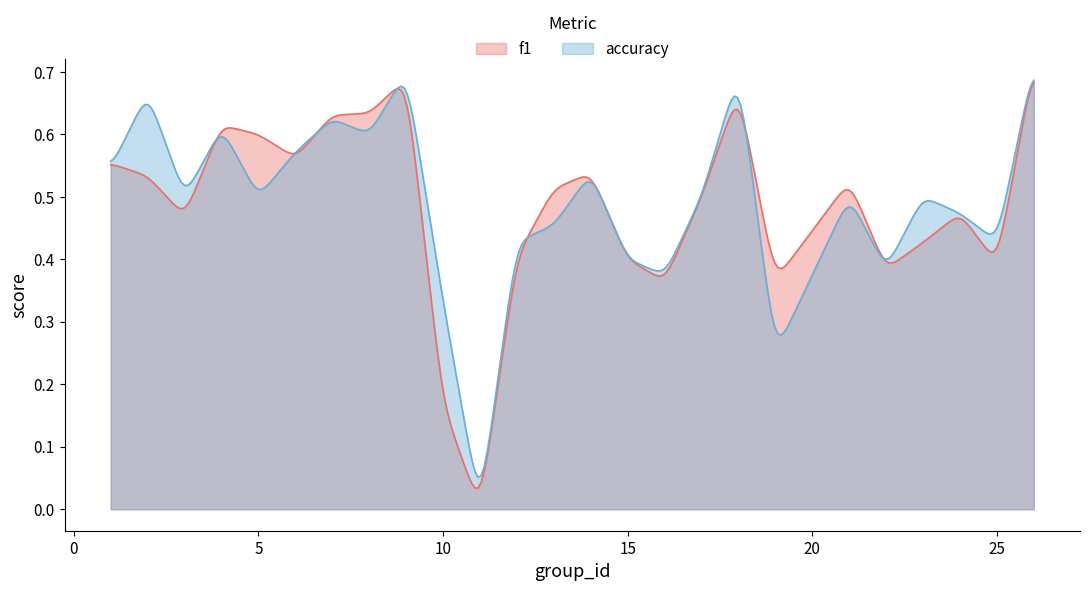

What is the highest value of the f1 series?

0.7